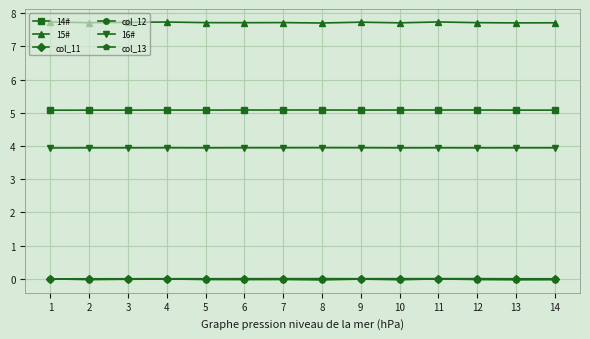

How many data points does each series have?

14